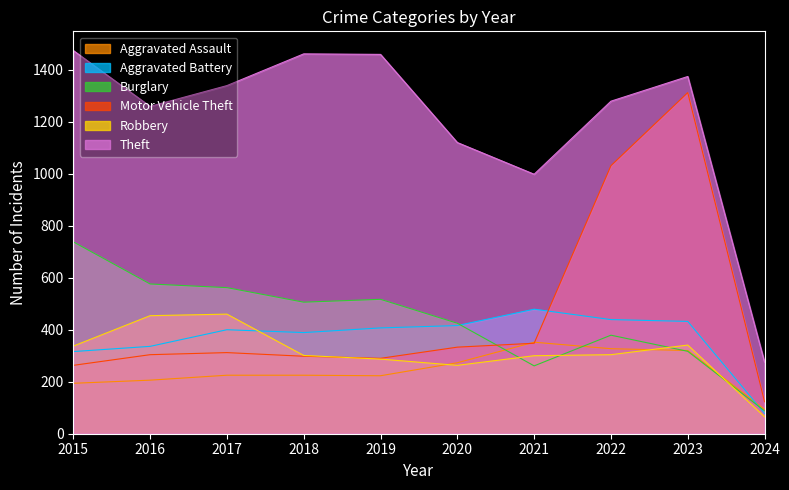

At which category does the chart reach its minimum across all series?

2024